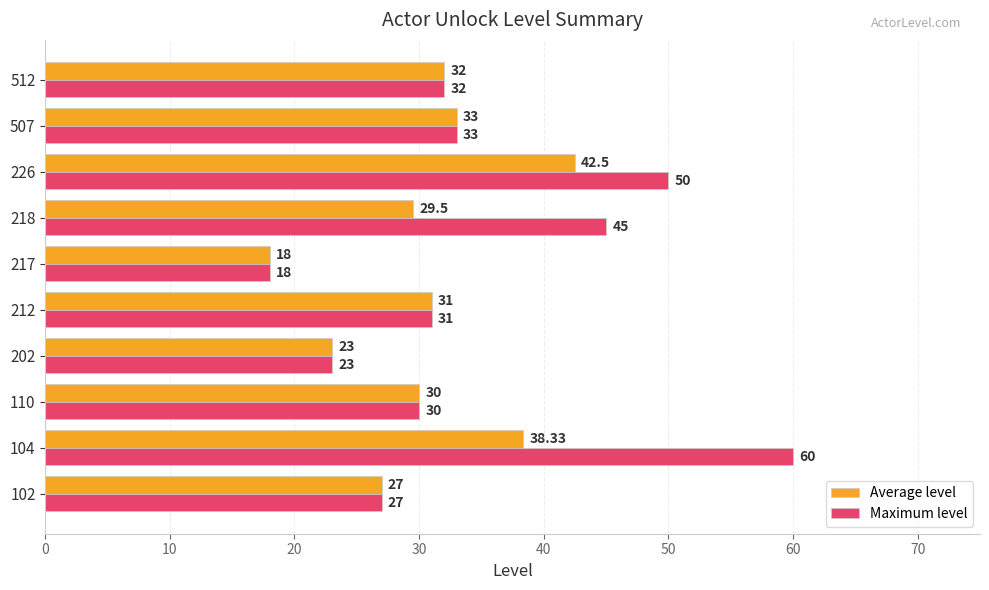

Which series has the largest range (max minus min)?

Maximum level